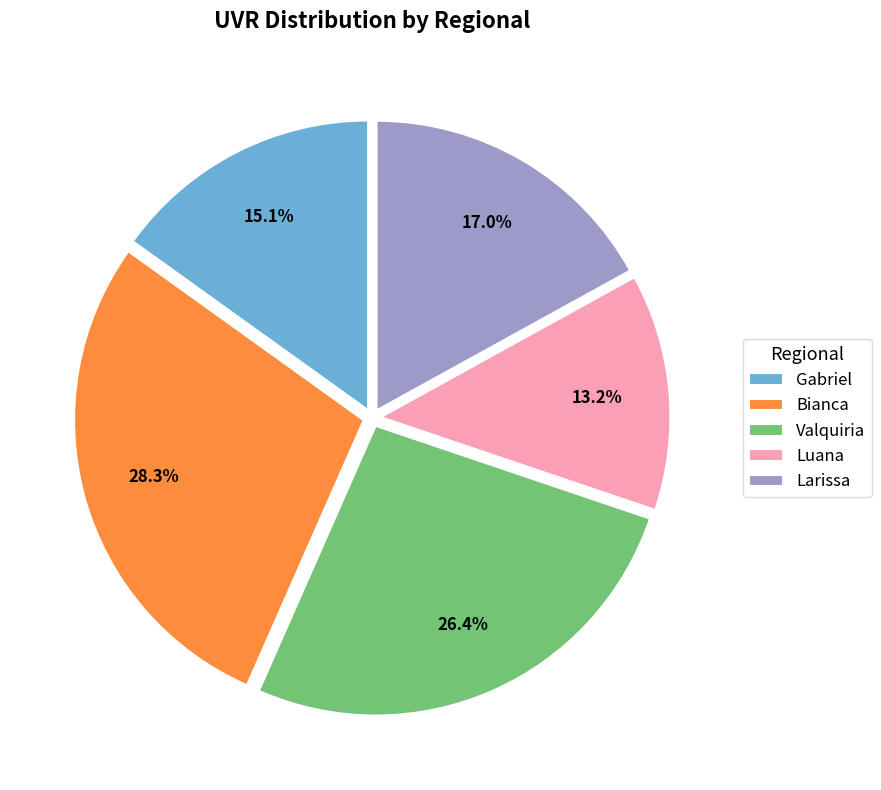

What is the largest slice in the pie chart?

Bianca